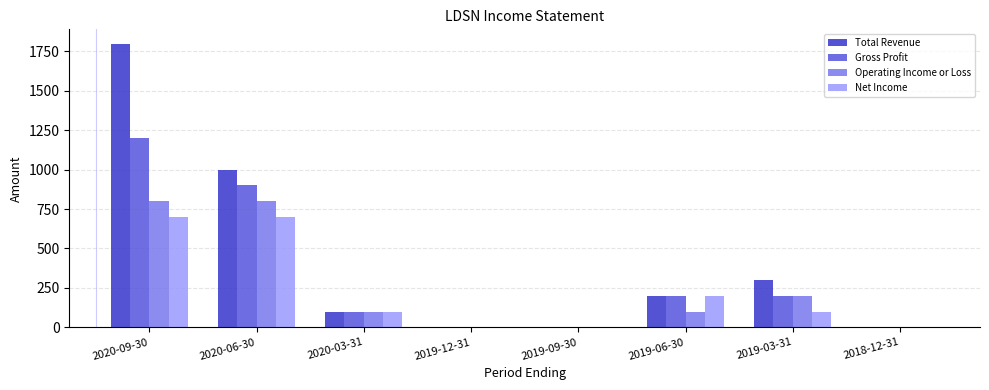

What is the maximum value for Net Income?

700